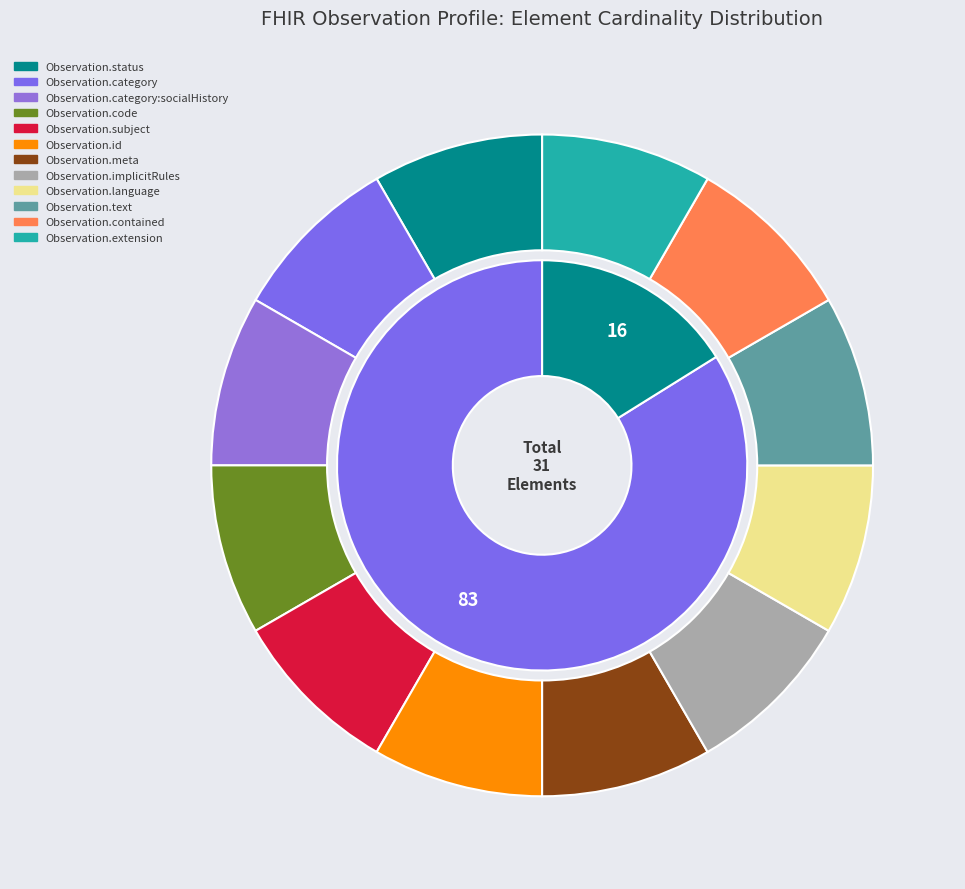

Which category has the smallest portion of the pie?

Observation.contained